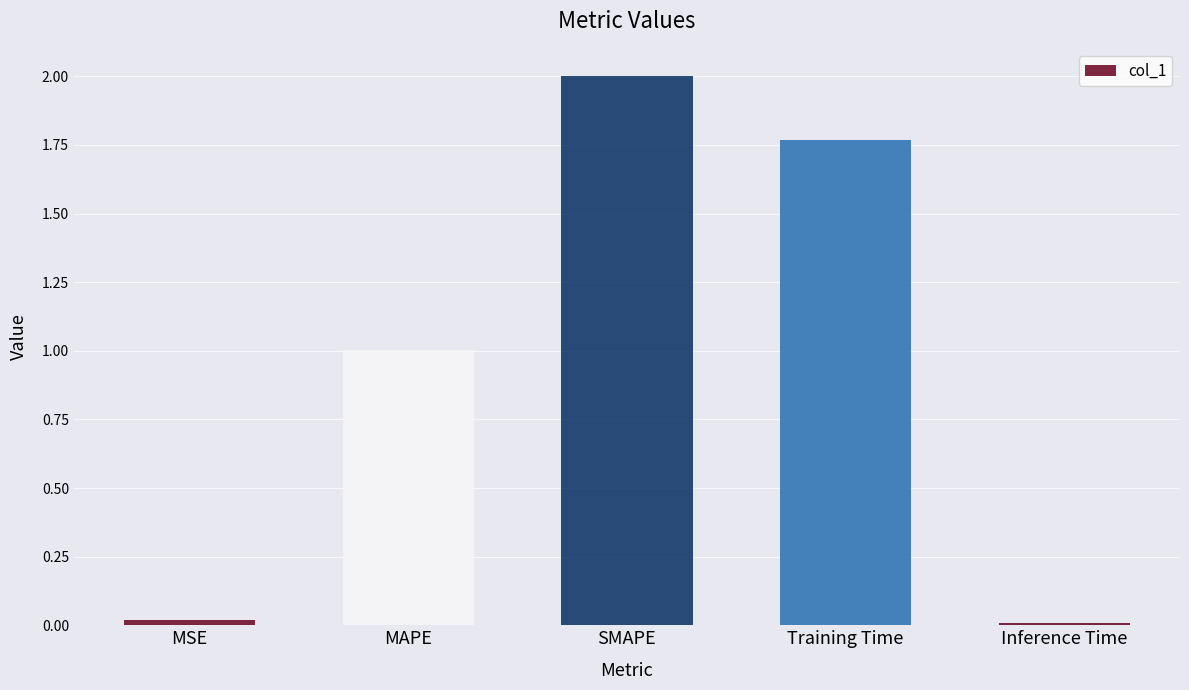

Count the number of values greater than 1.

3